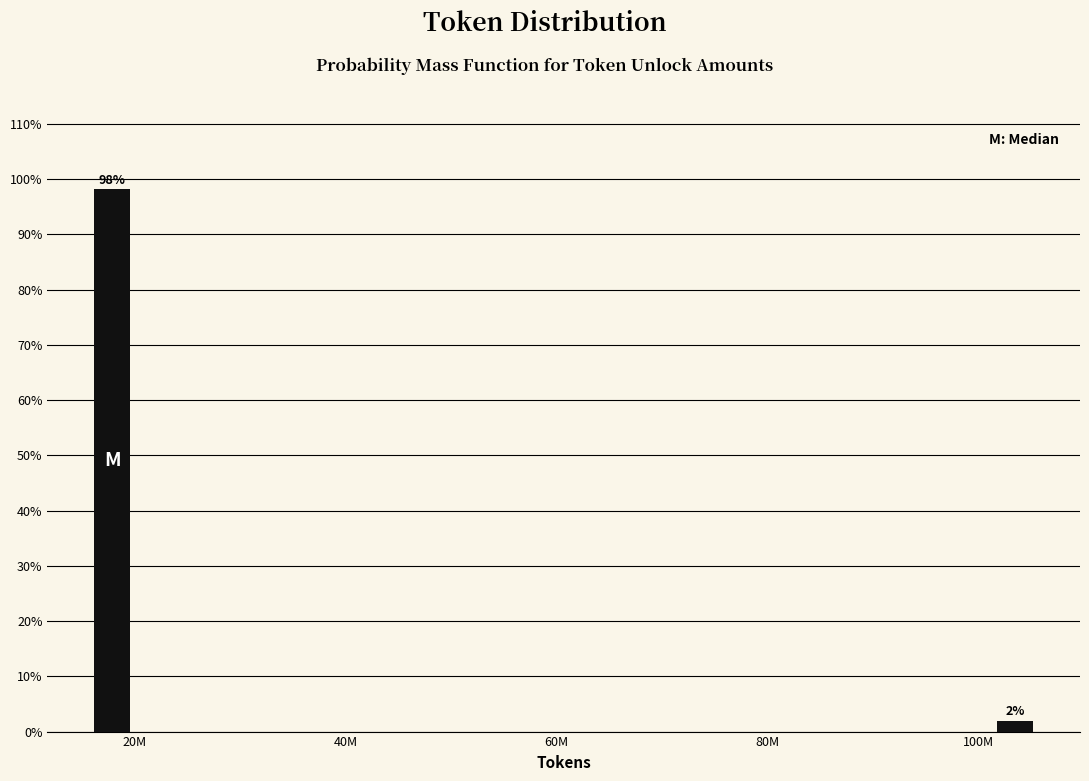

List the labels in order of value, smallest first.

100M, 20M